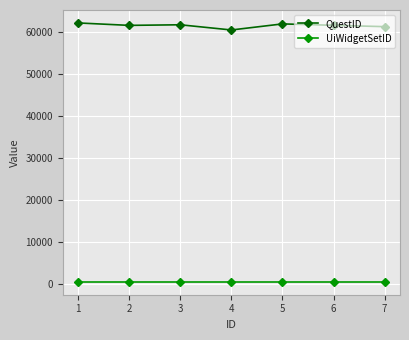

What is the difference between the second highest and minimum values in the QuestID series?

1450